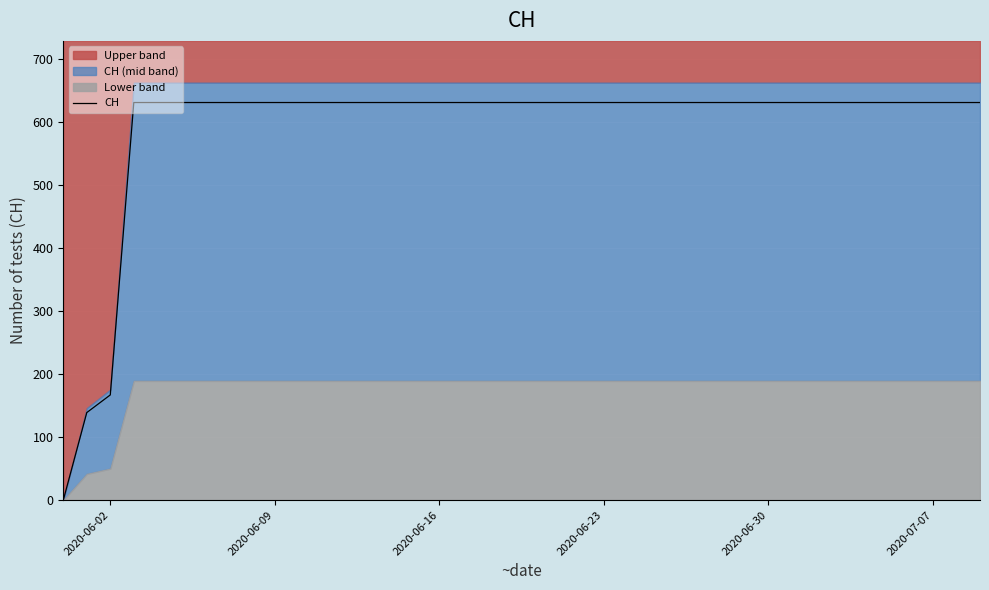

What is the highest value of the CH series?

631